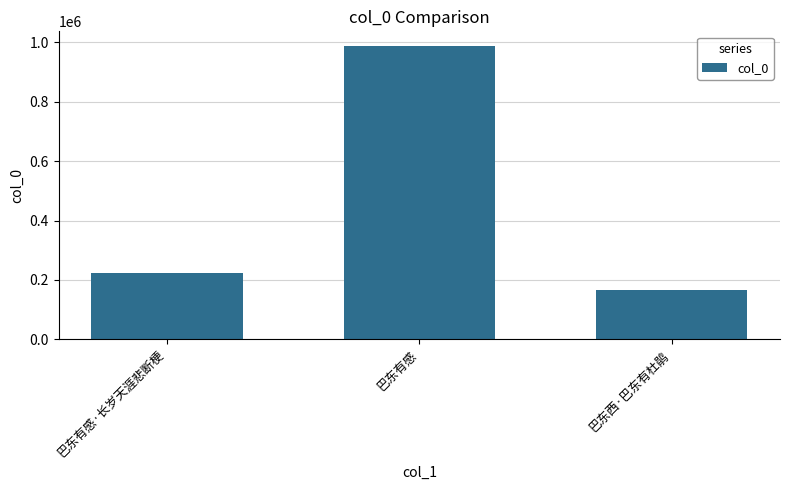

What position from the left is 巴东有感?

2